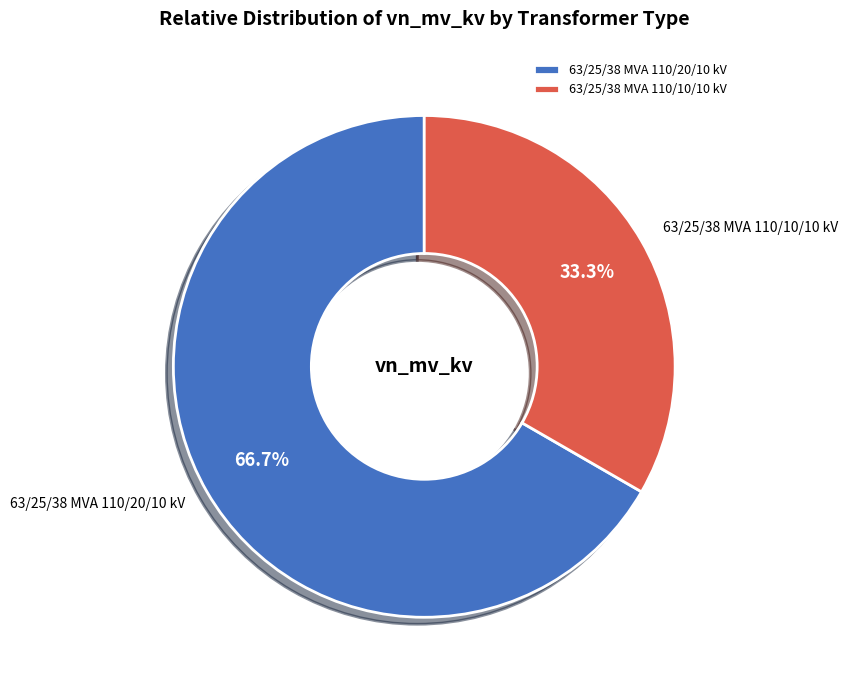

To the nearest percent, what portion does 63/25/38 MVA 110/20/10 kV represent?

67%